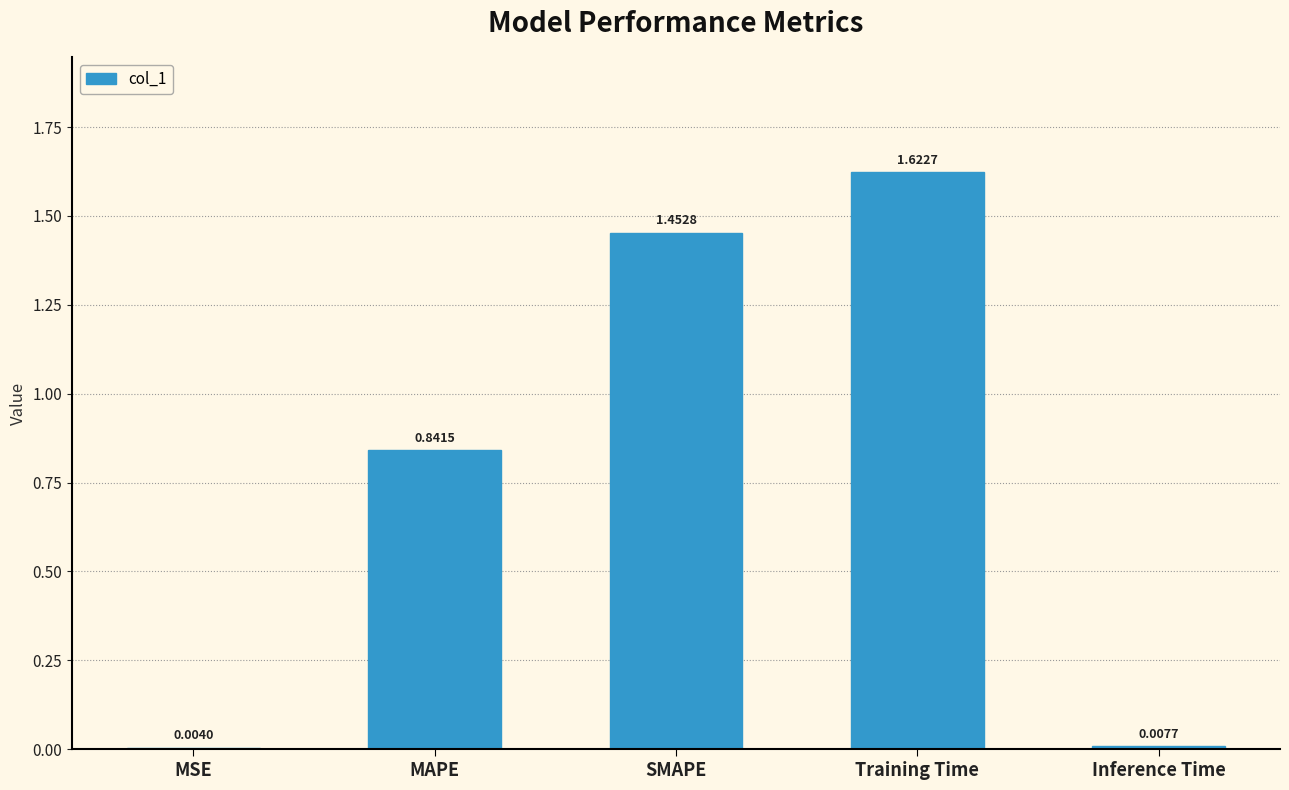

What is the sum of the values at SMAPE and MAPE?

2.3